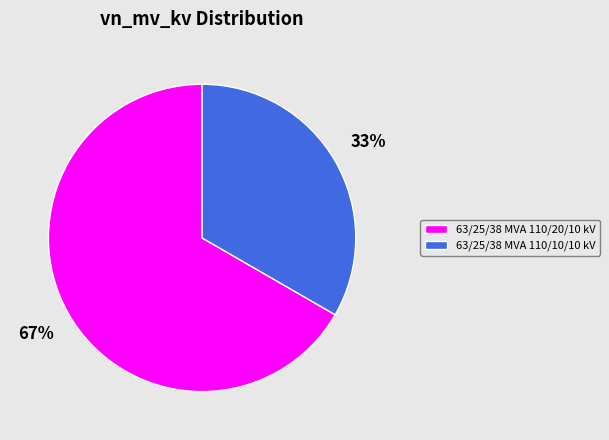

Which category has the smallest portion of the pie?

63/25/38 MVA 110/10/10 kV